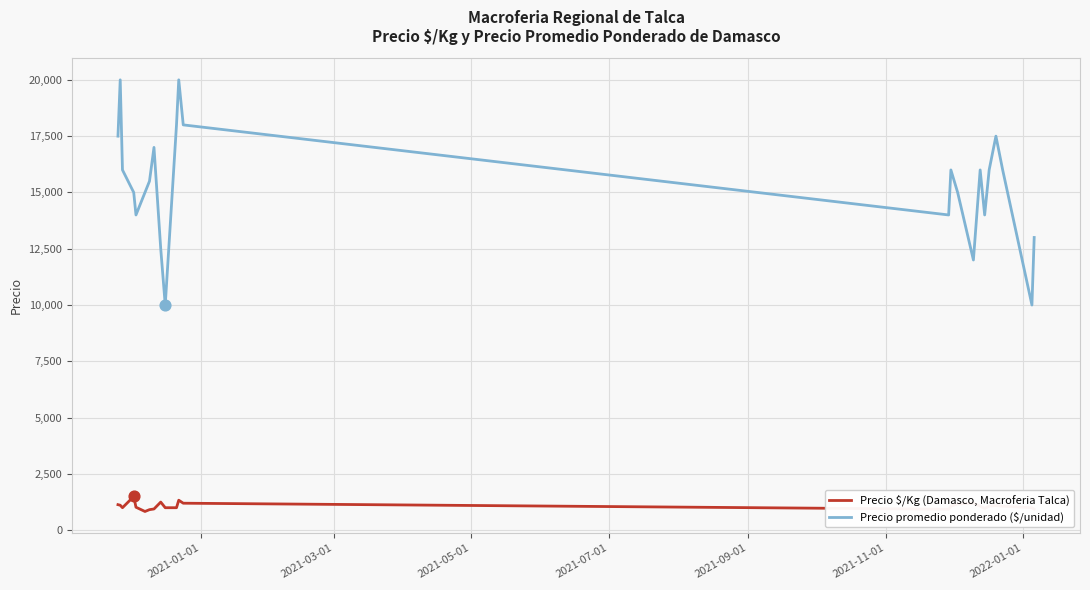

Which series has the widest spread of values?

Precio promedio ponderado ($/unidad)